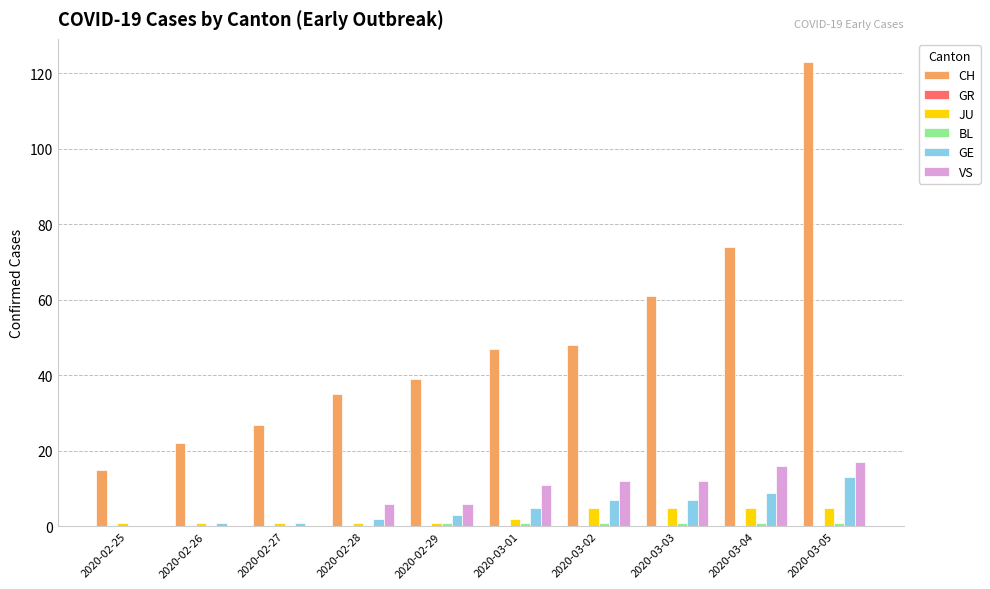

What is the sum of the VS values at 2020-02-29 and 2020-03-05?

23